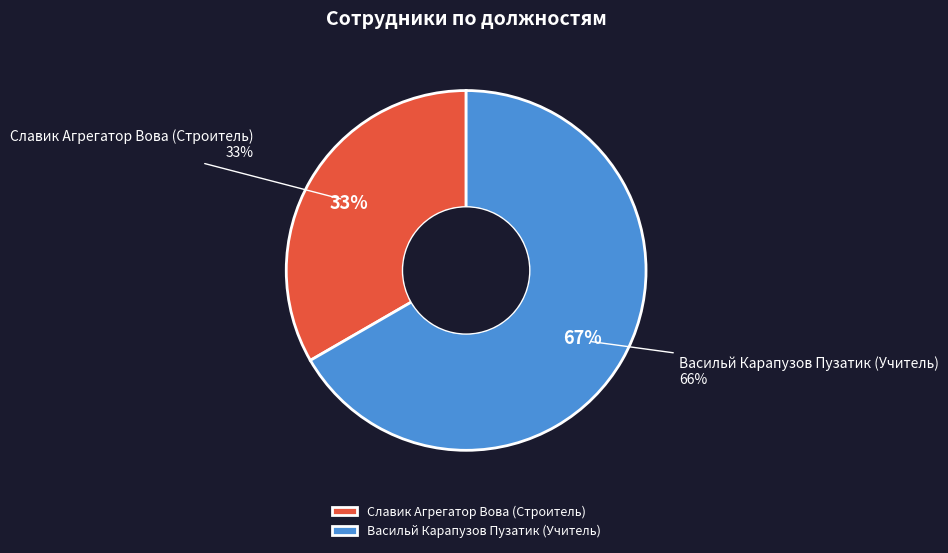

What percentage is the Славик Агрегатор Вова (Строитель) slice, to the nearest percent?

33%